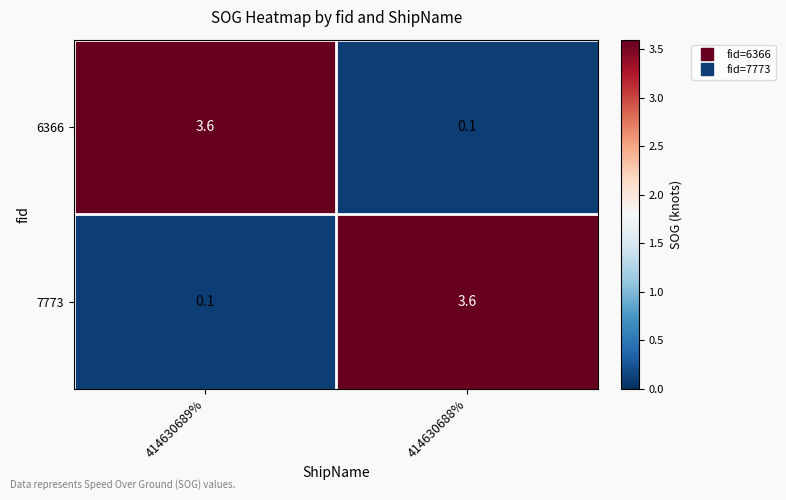

Reading left to right, extract all data points from this chart.

6366: 414630689%=3.6	414630688%=0.1
7773: 414630689%=0.1	414630688%=3.6